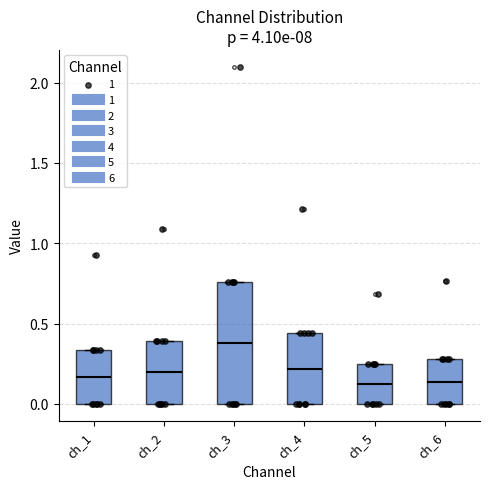

Which box is the tallest, from its lower edge to its upper edge?

ch_3